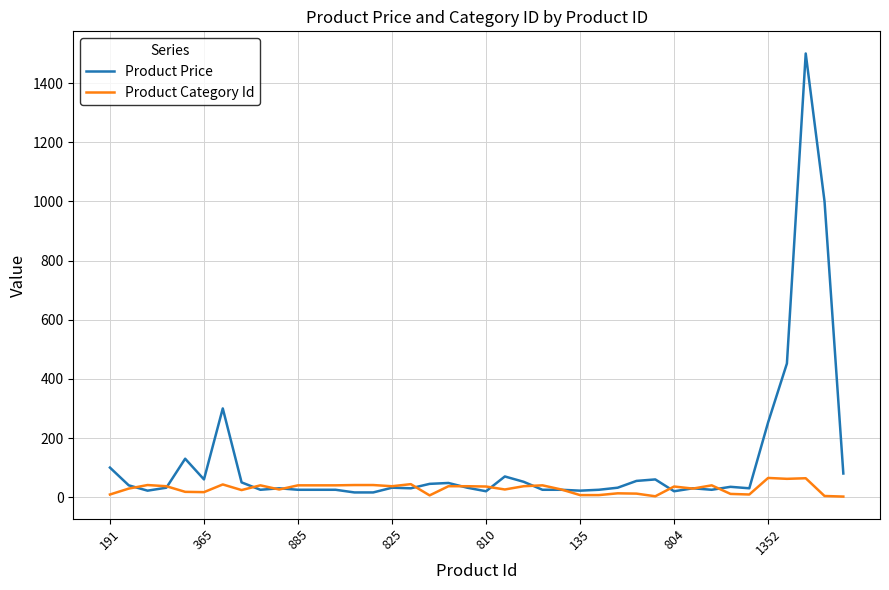

Which series has the widest spread of values?

Product Price